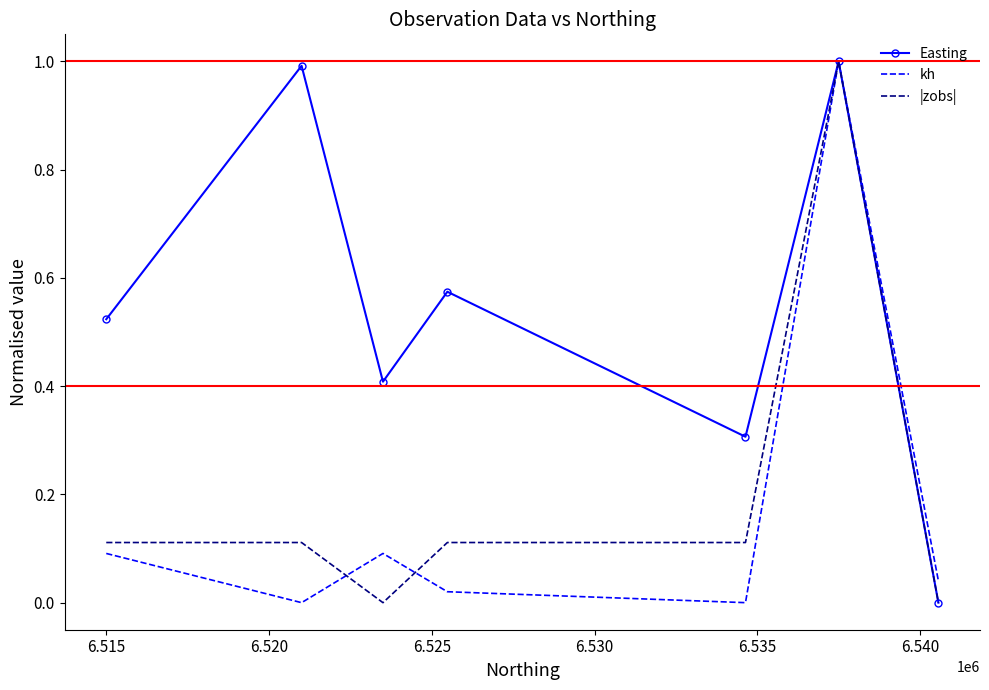

What is the highest value of the Easting series?

1.0